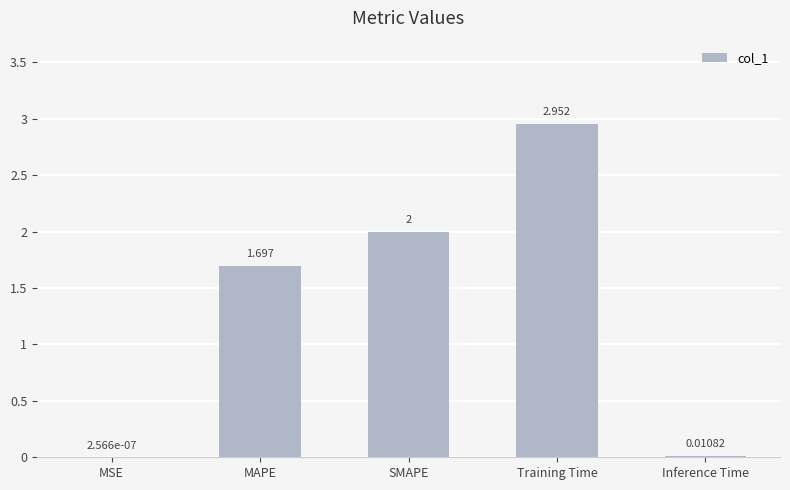

The value at MAPE is 1.7. True or false?

True